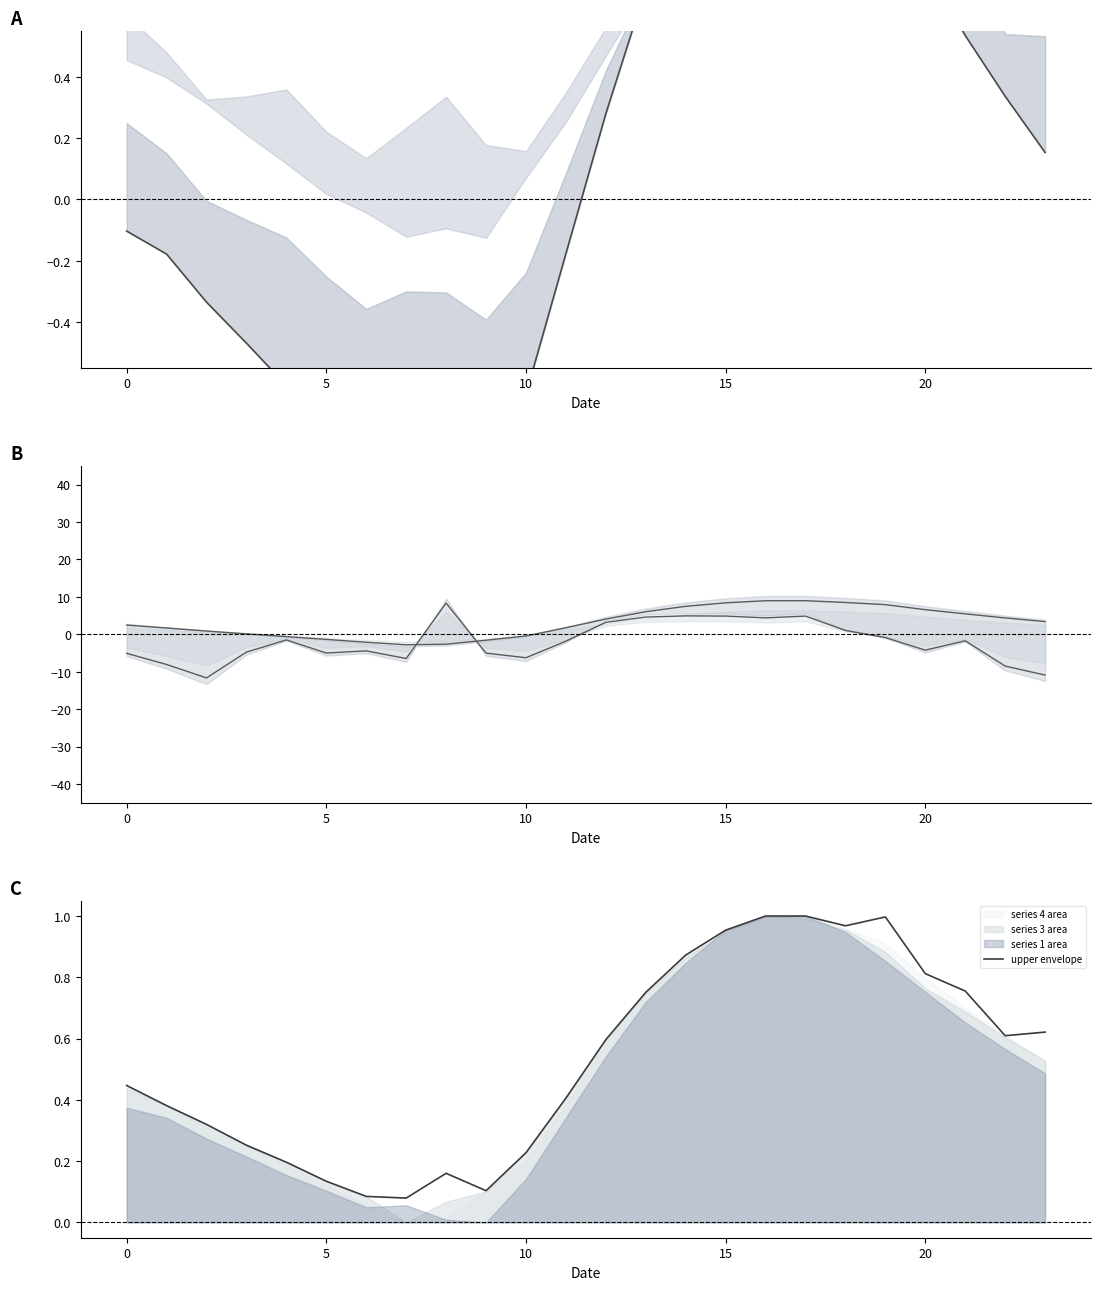

True or false: series 1 has a value of -0.2 at 0.

False